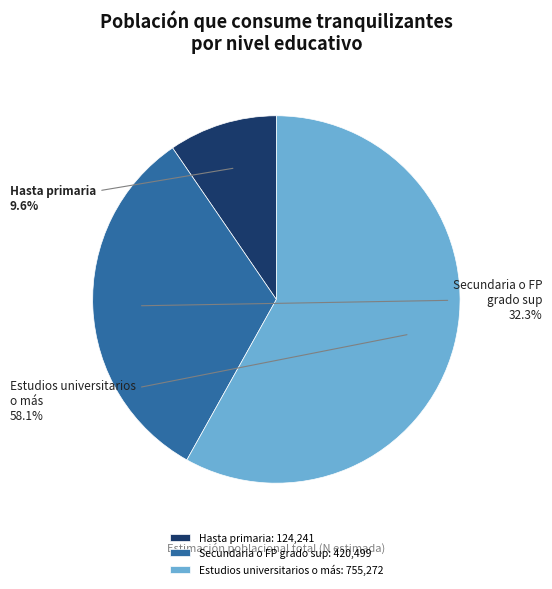

The Hasta primaria slice represents 19% of the pie. True or false?

False